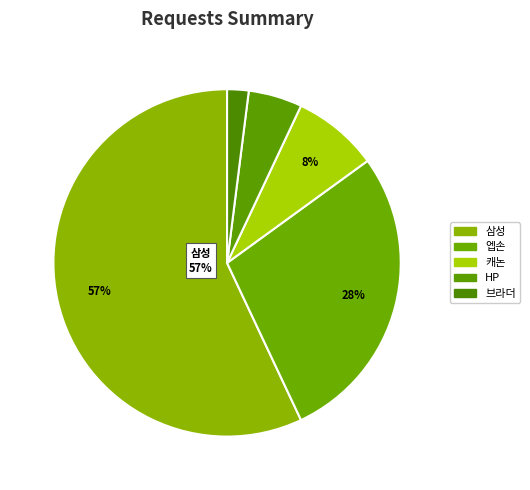

Which has a higher value, 캐논 or HP?

캐논